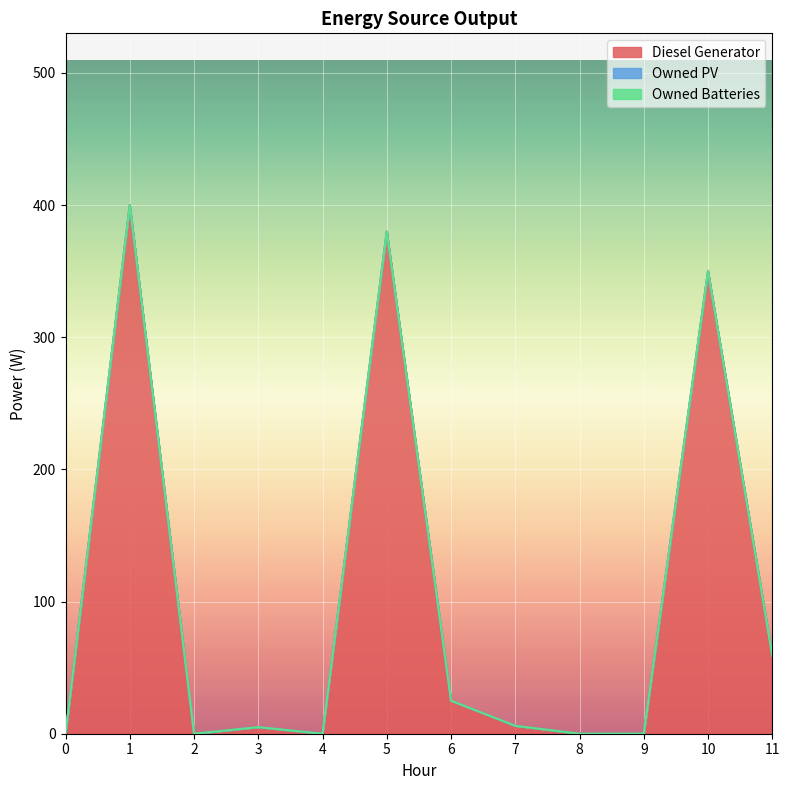

True or false: Owned PV and Owned Batteries cross at least once.

False